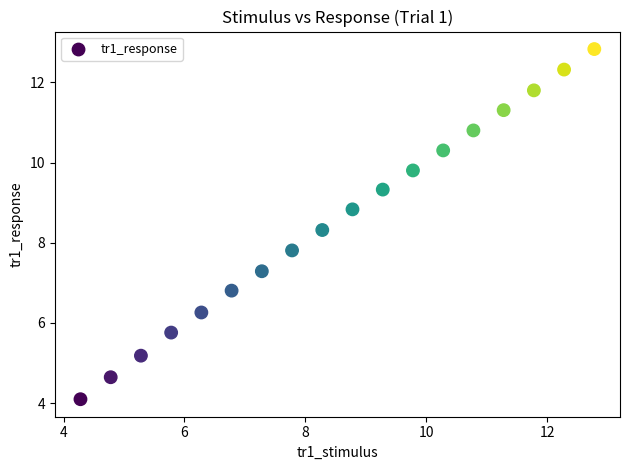

What is the range of Y values (max minus min)?

8.7